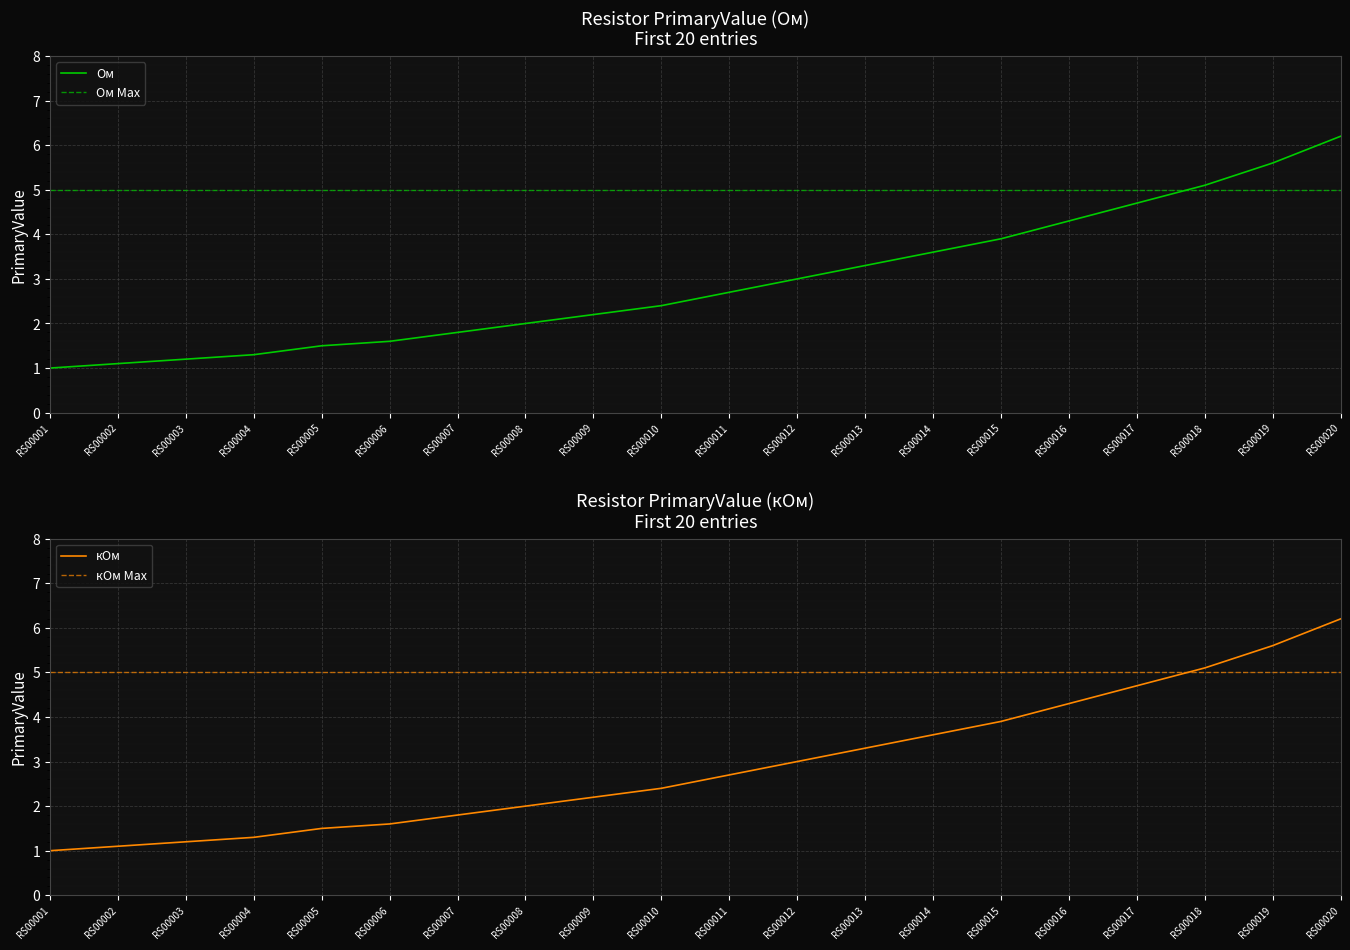

True or false: кОм and Ом intersect in this chart.

False